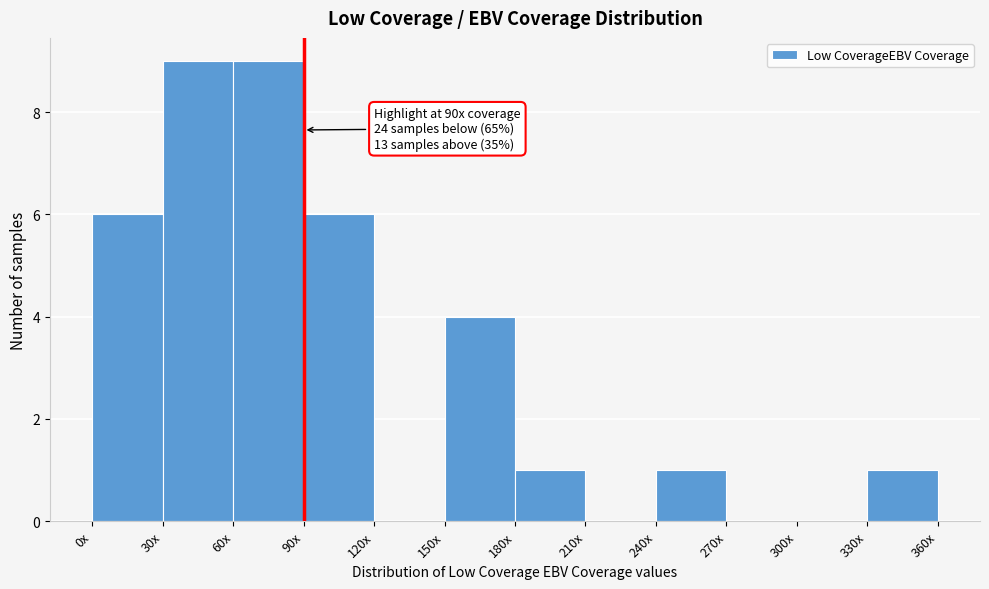

Reading left to right, list all the values displayed in this chart.

0x=6	30x=9	60x=9	90x=6	120x=0	150x=4	180x=1	210x=0	240x=1	270x=0	300x=0	330x=1